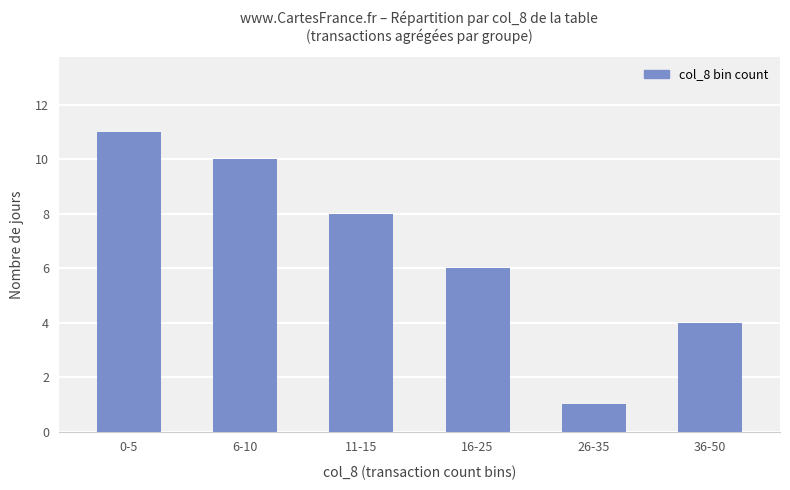

How many bars are there in total?

6